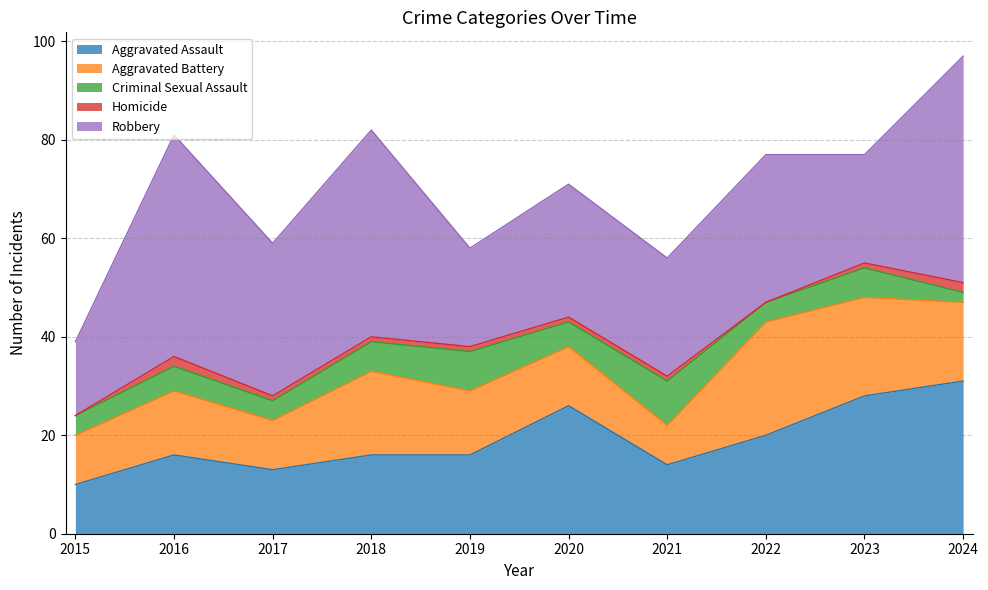

True or false: Homicide and Aggravated Assault cross at least once.

False